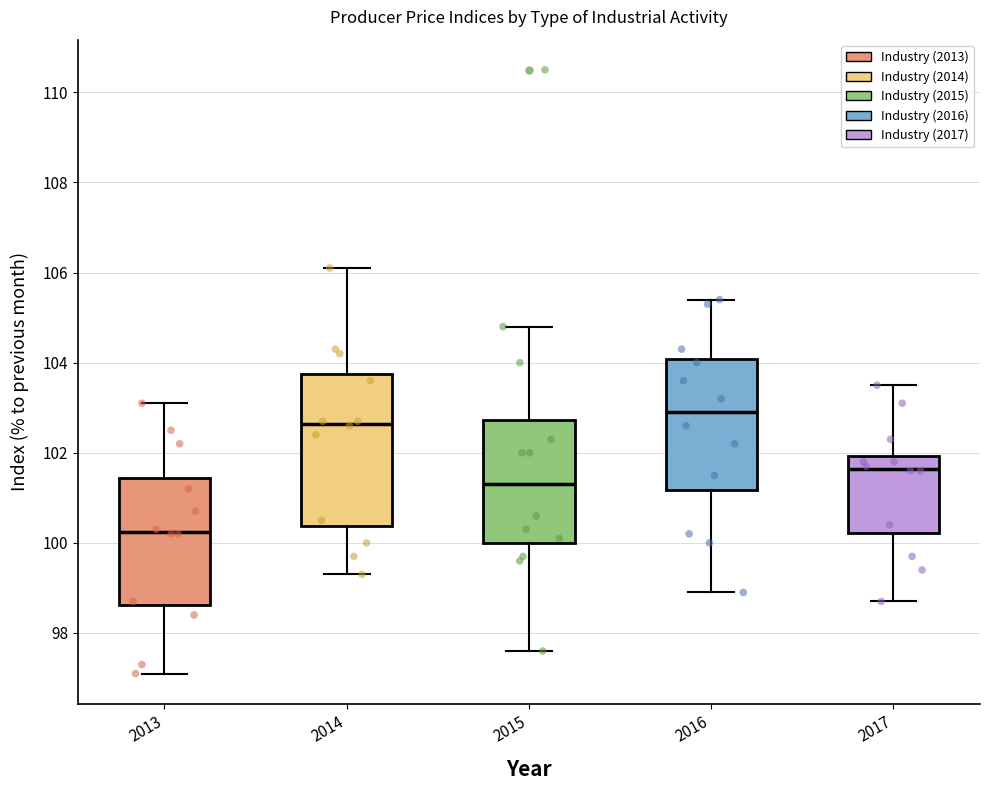

Which box is the tallest, from its lower edge to its upper edge?

2014